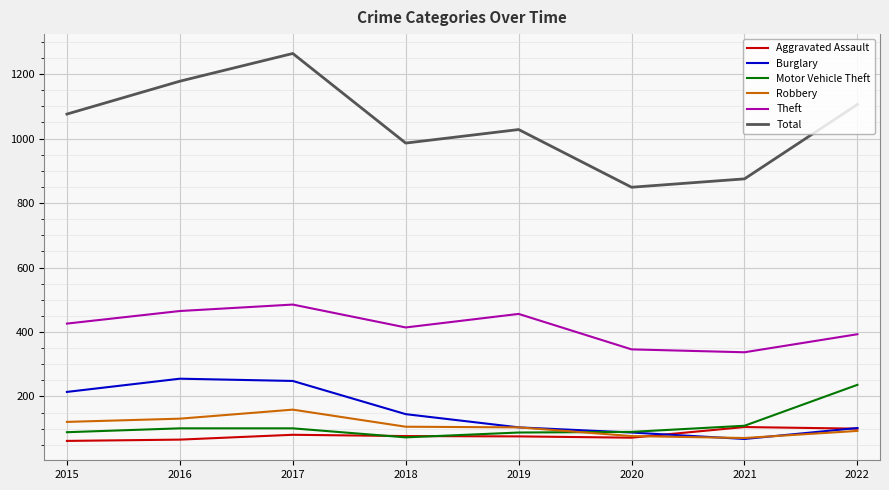

What is the sum of all Robbery values?

862